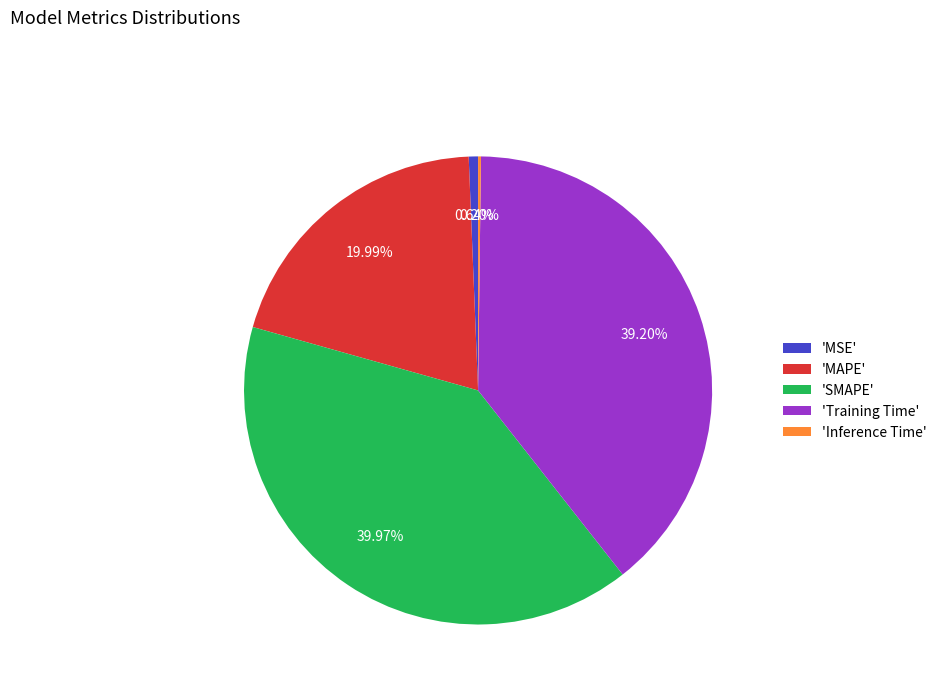

Does any single category account for the majority?

No